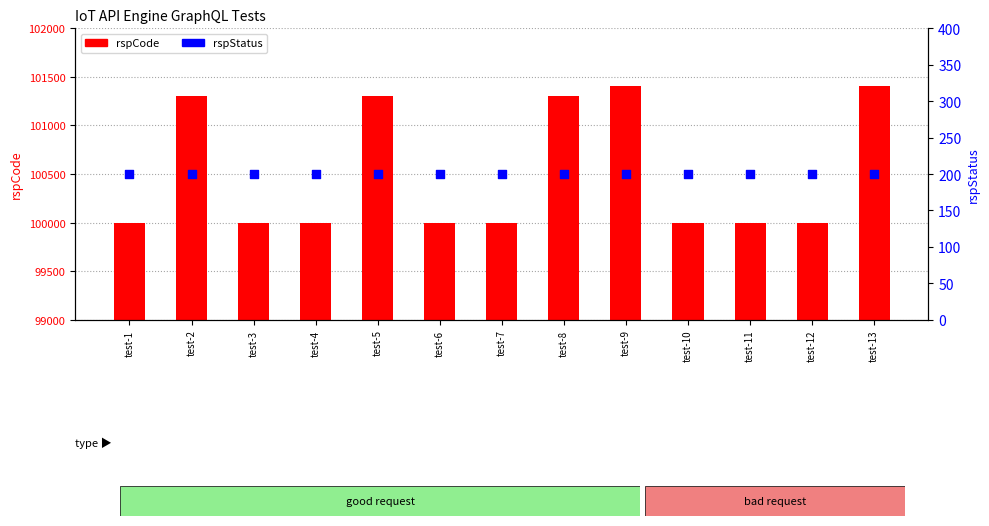

What is the total value across all series at test-6?

100200